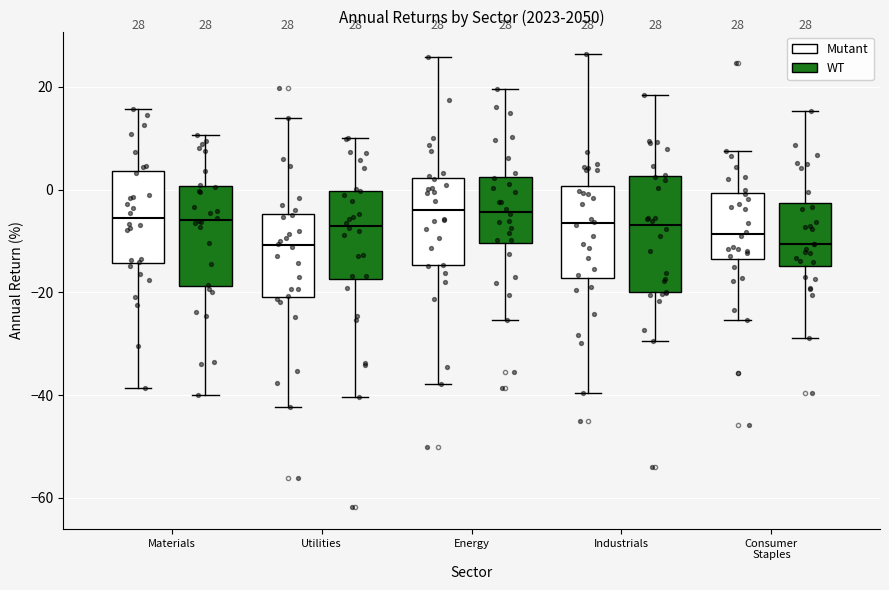

Comparing the boxes themselves (not the whiskers), which one is the tallest?

Industrials (WT)